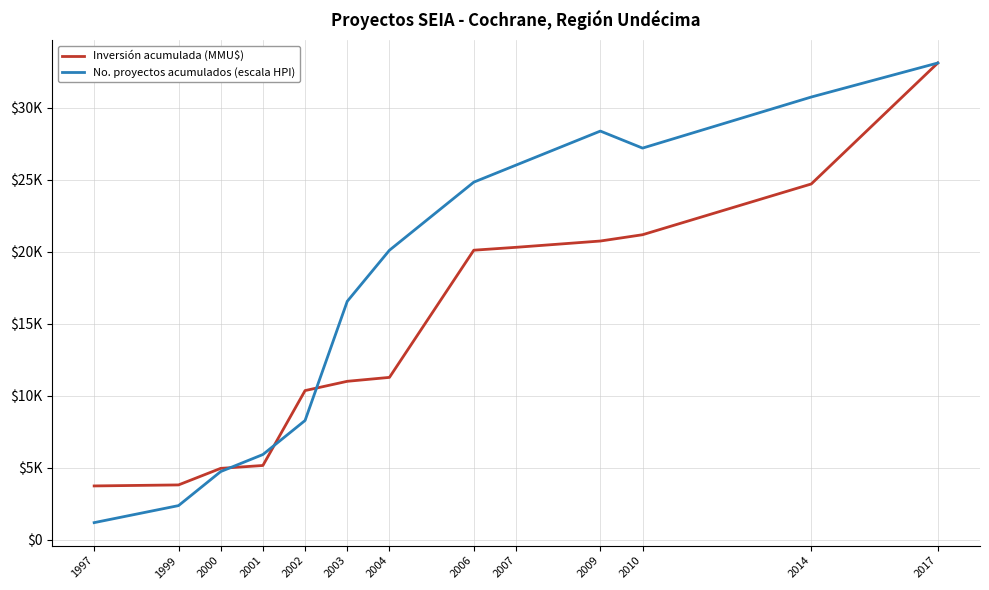

Reading left to right, what are all the values shown in this chart?

Inversión acumulada (MMU$): 3730.0	3800.0	4950.0	5150.0	10350.0	10994.0	11266.0	20096.0	20296.0	20733.0	21170.0	24694.0	33094.0
No. proyectos acumulados (escala HPI): 1181.9	2363.9	4727.7	5909.6	8273.5	16547.0	20092.8	24820.5	26002.4	28366.3	27184.4	30730.1	33094.0